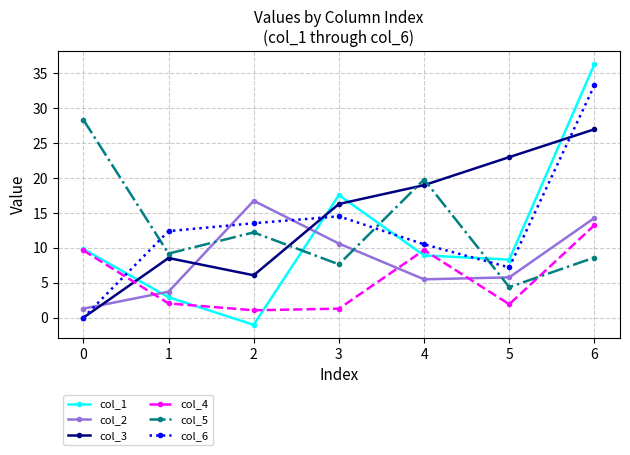

Is it true that col_6 equals 45.0 at 5?

False